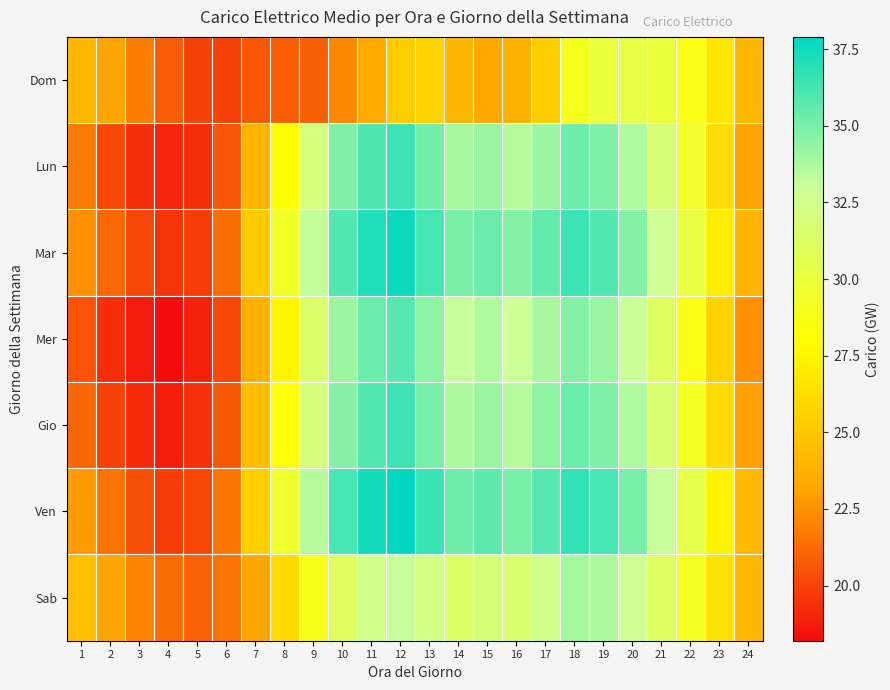

What is the smallest value displayed?

18.2